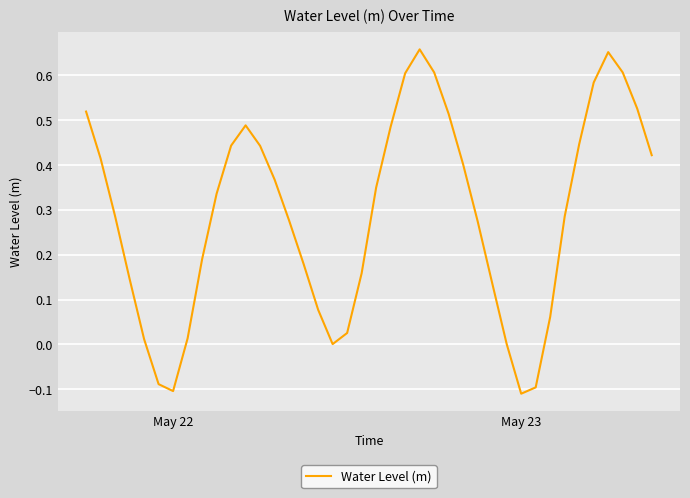

What is the difference between the maximum and minimum values?

0.8